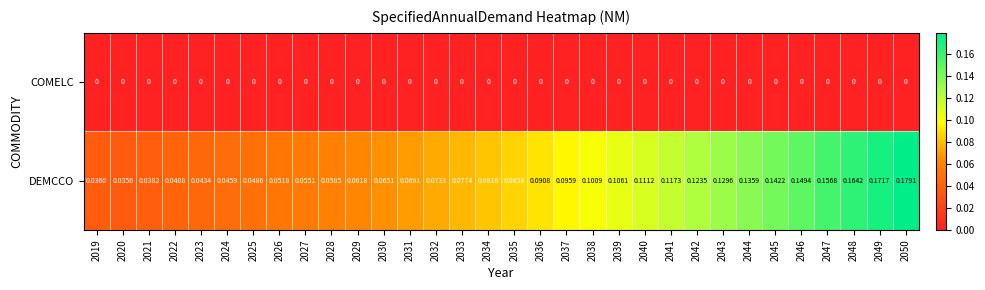

List the series in order of their overall mean, lowest first.

COMELC, DEMCCO